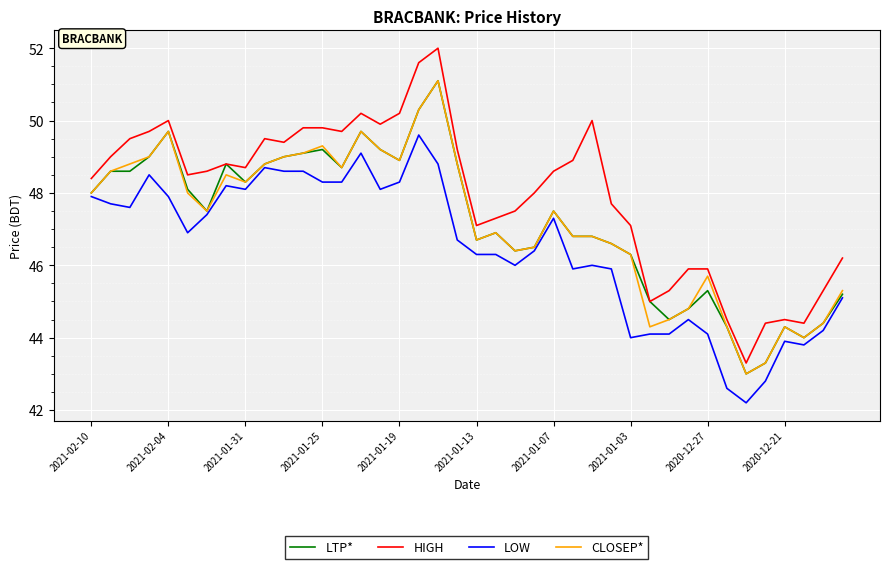

Which series has the widest spread of values?

HIGH